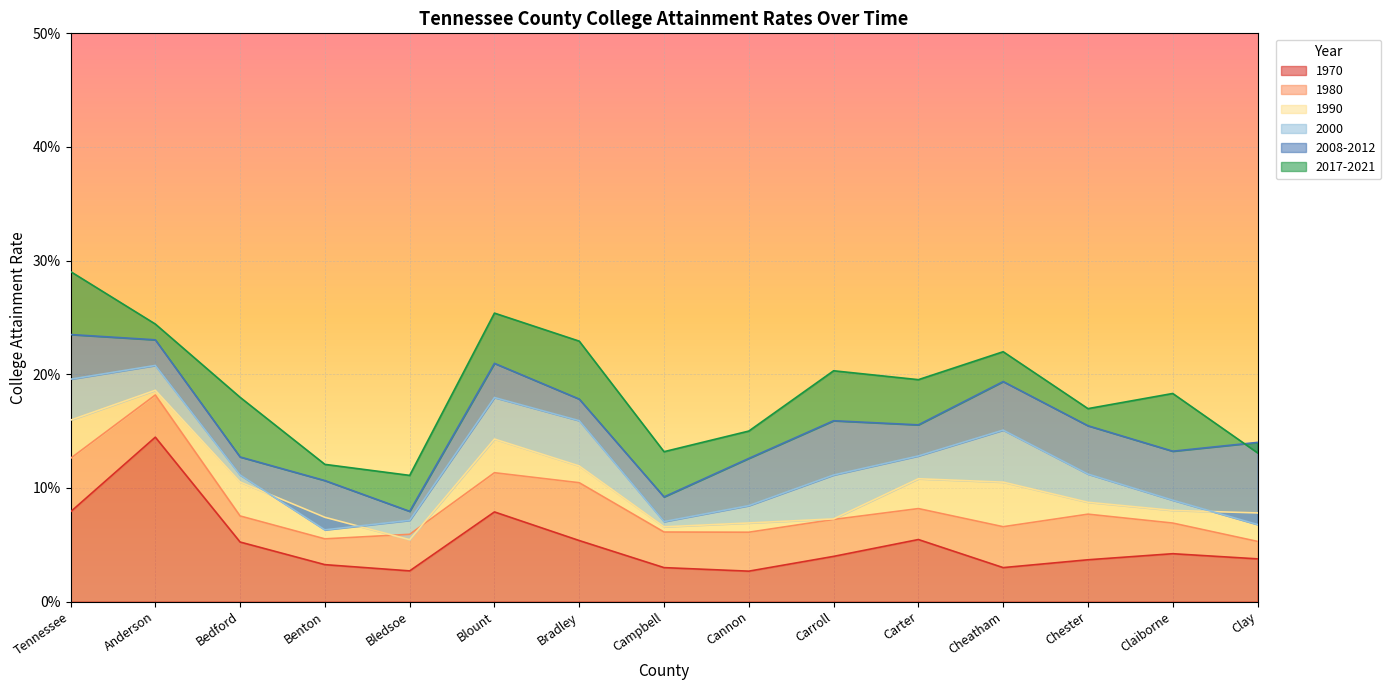

At which label is 2017-2021 closest to 0?

Bledsoe